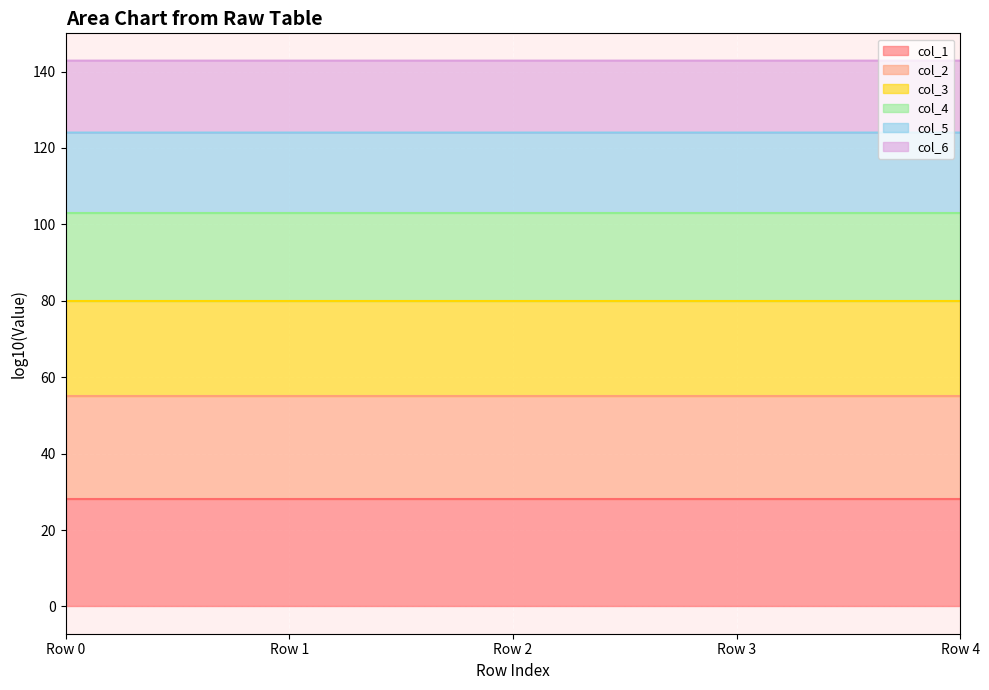

The value of col_1 at Row 4 is 45.9. True or false?

False